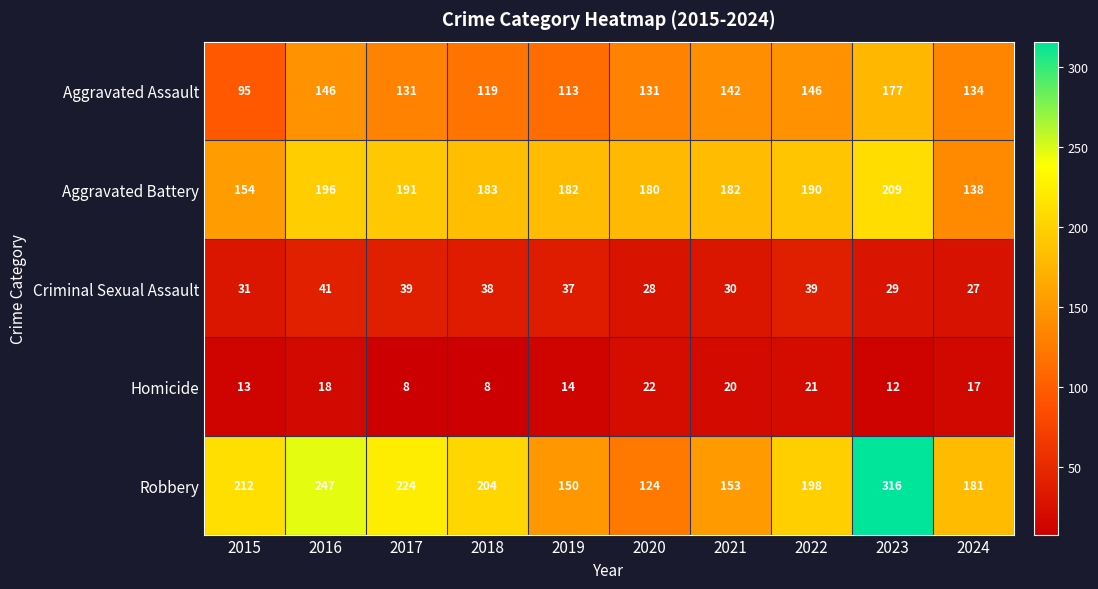

Which series has the largest total across all categories?

Robbery